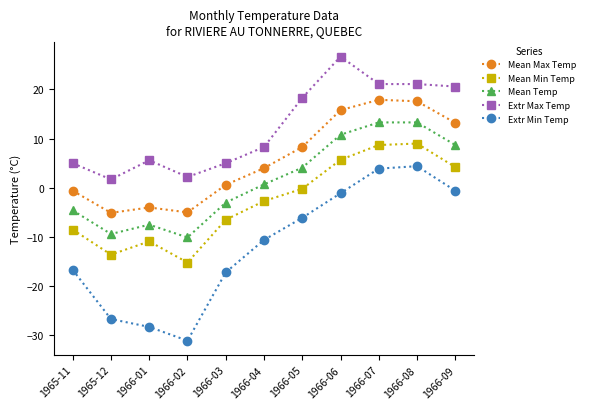

True or false: Extr Max Temp has more than 1 points higher than both neighbors.

True